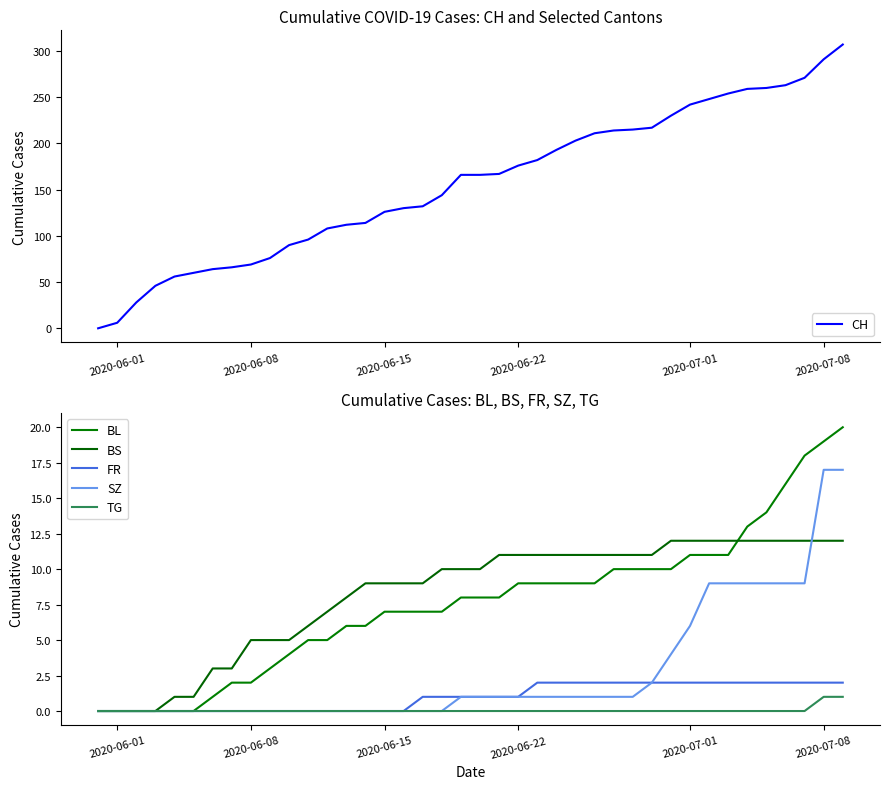

Where is TG nearest to the value 0?

2020-06-01